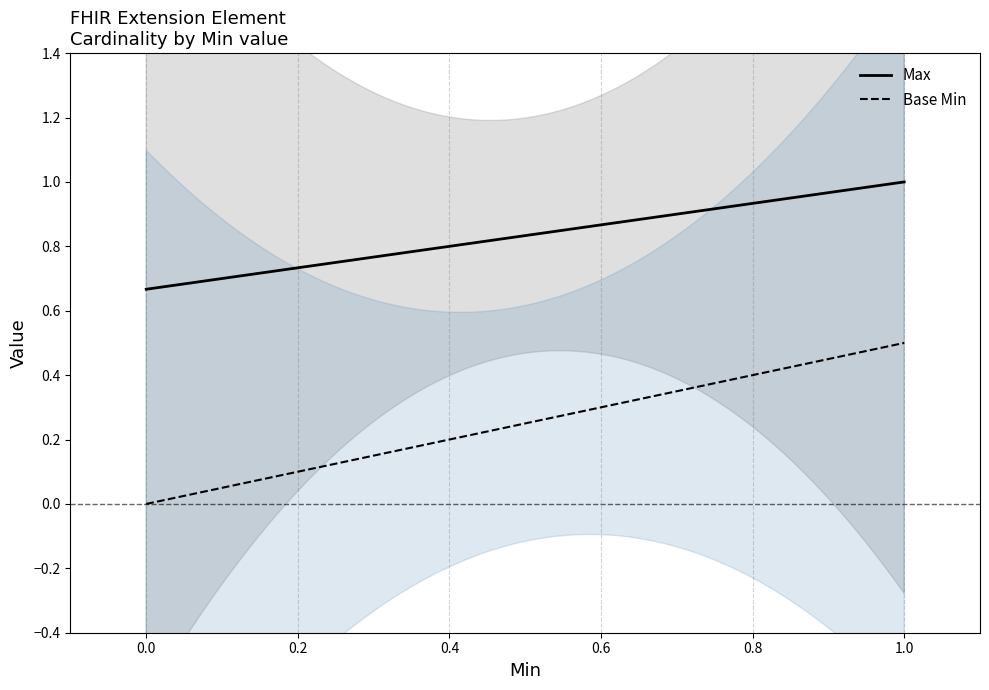

True or false: Base Min and Max intersect in this chart.

False